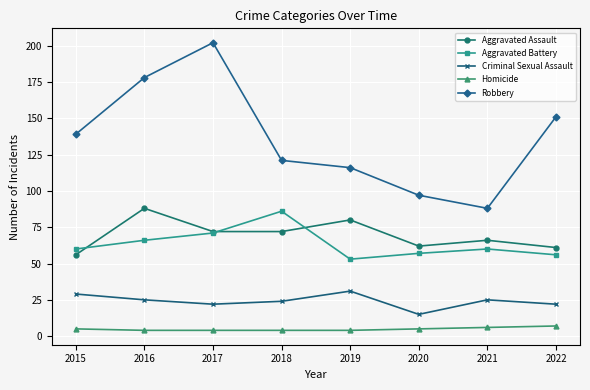

How many data points in Aggravated Assault are less than 72?

4